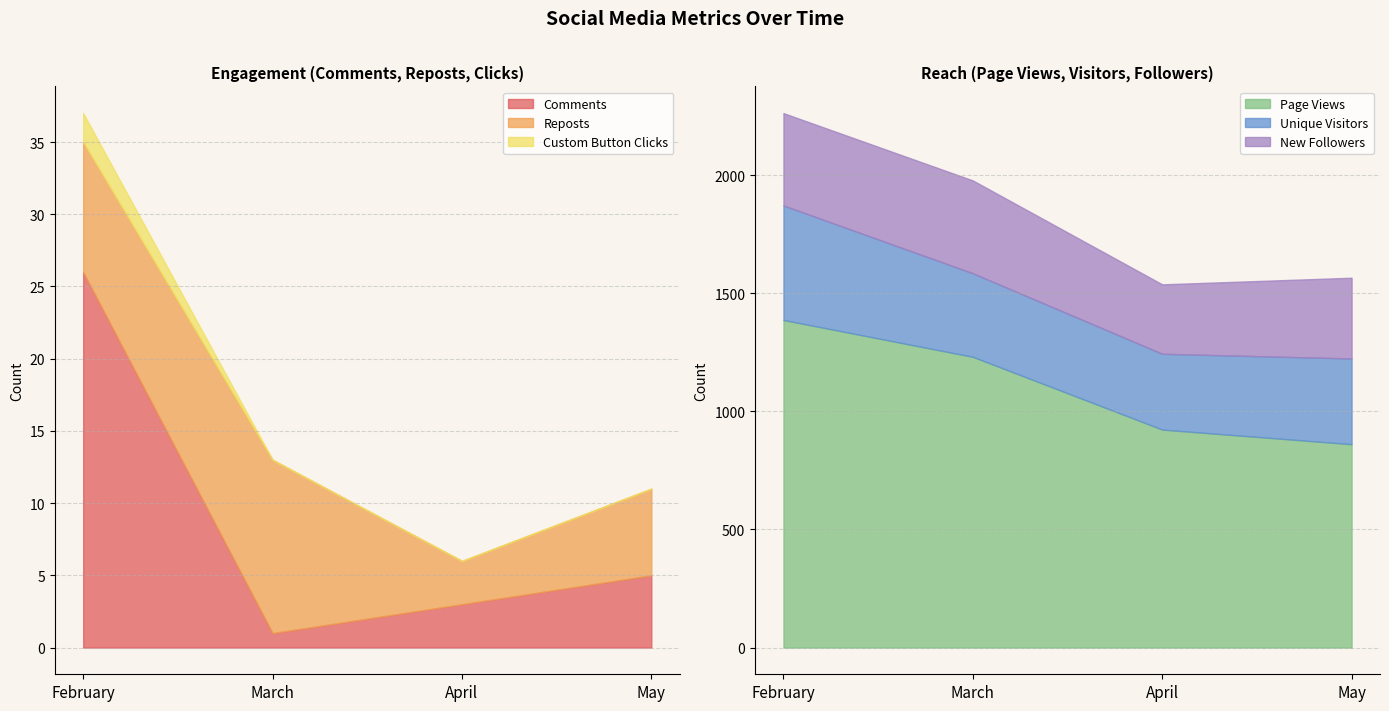

Which category has the lowest value across all series?

March